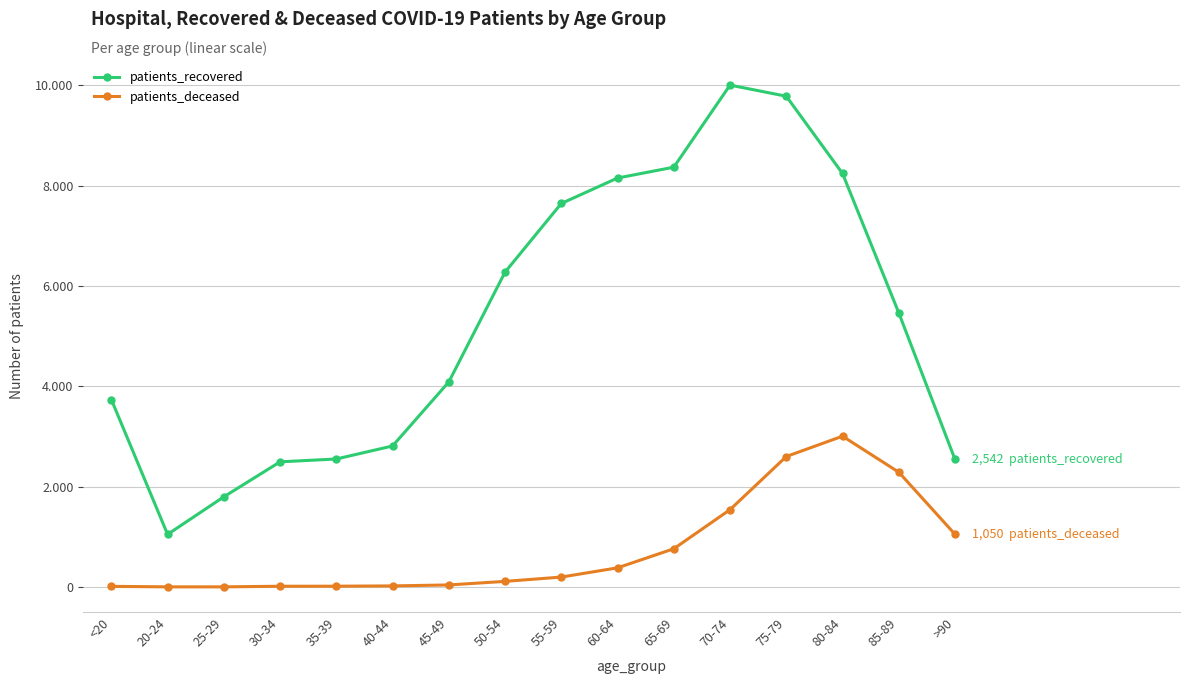

The patients_deceased series shows 15 at 30-34. True or false?

True